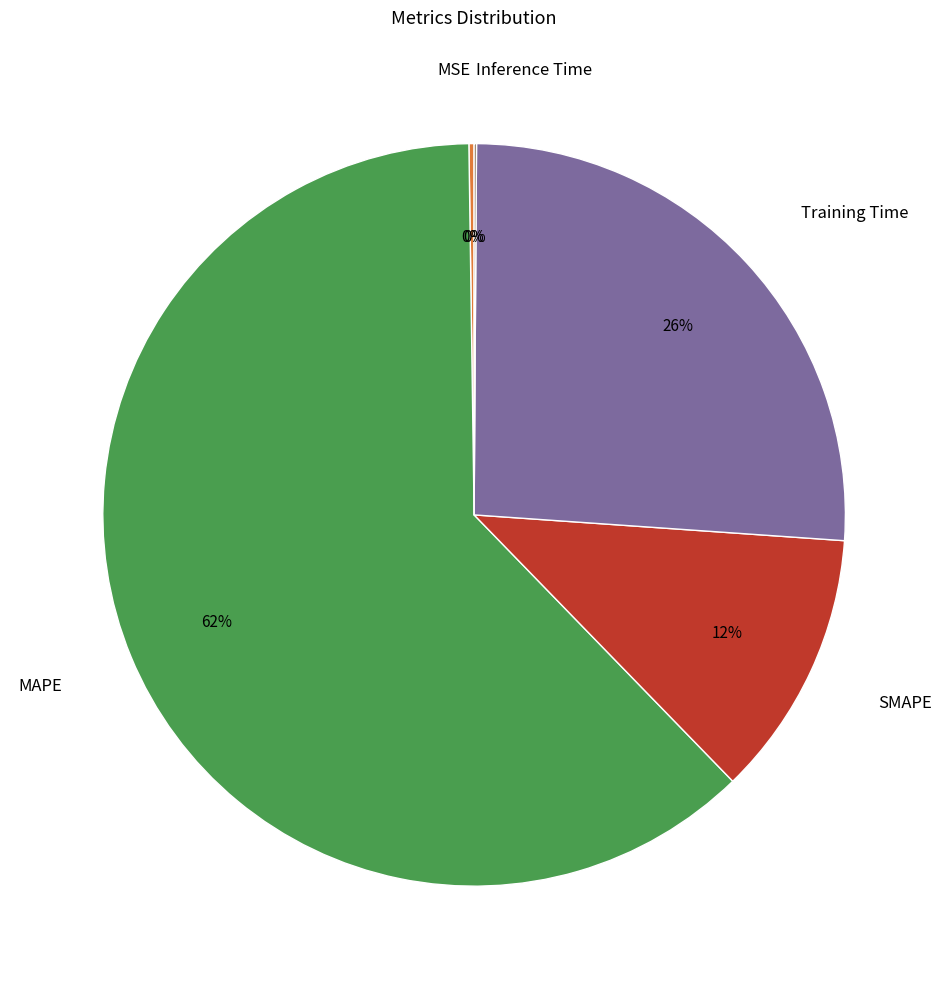

True or false: SMAPE accounts for 17% of the total.

False